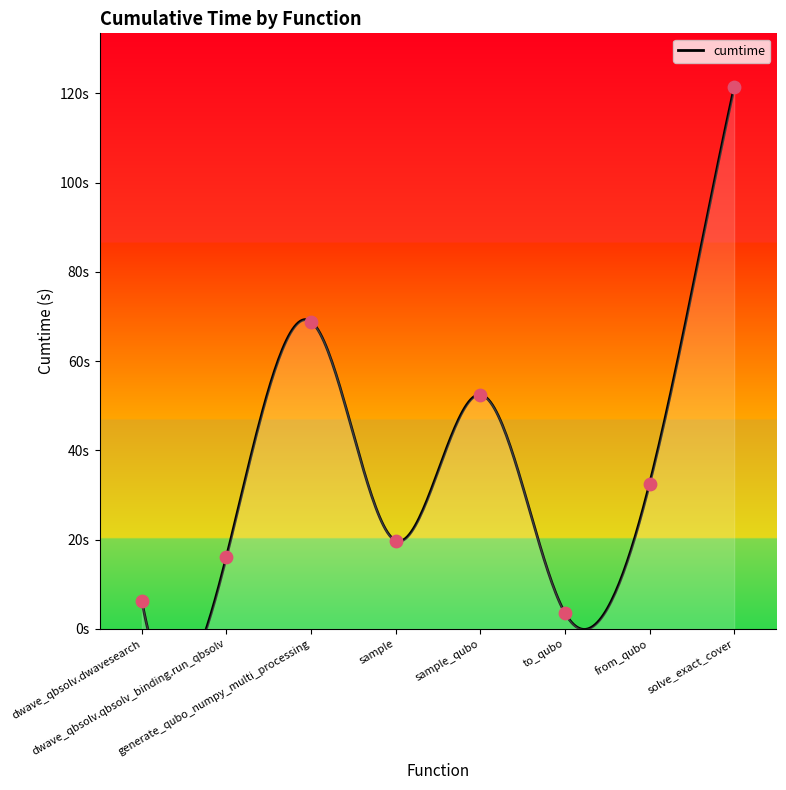

Approximately how many times larger is the value at sample_qubo compared to dwave_qbsolv.dwavesearch?

8.5